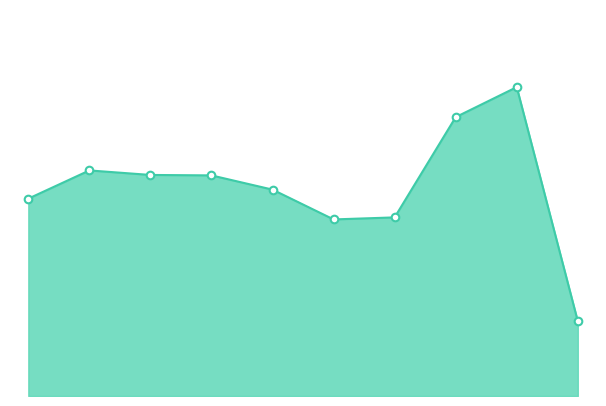

Does the chart have visible grid lines?

No